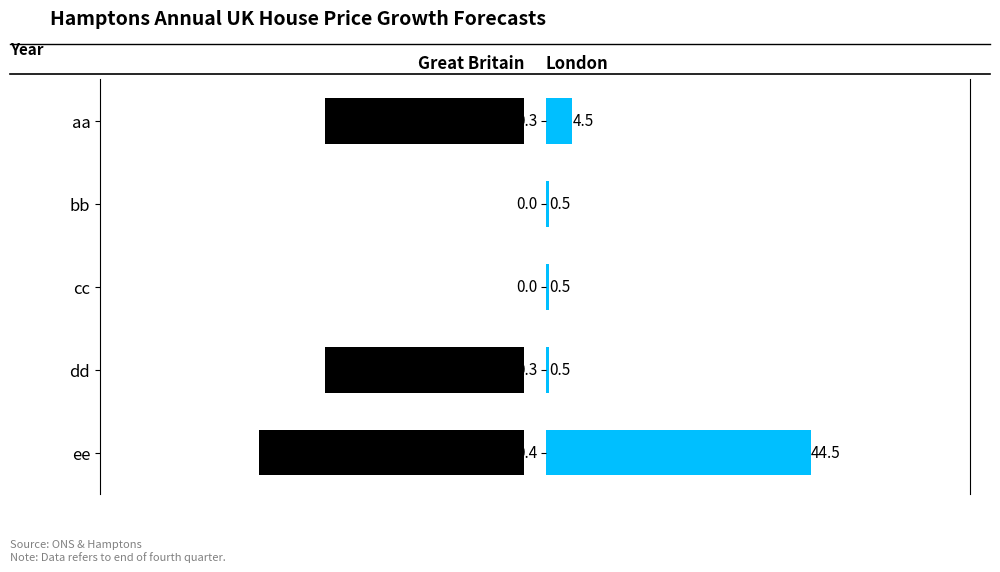

At ee, list the series in order from smallest to largest.

Great Britain, London